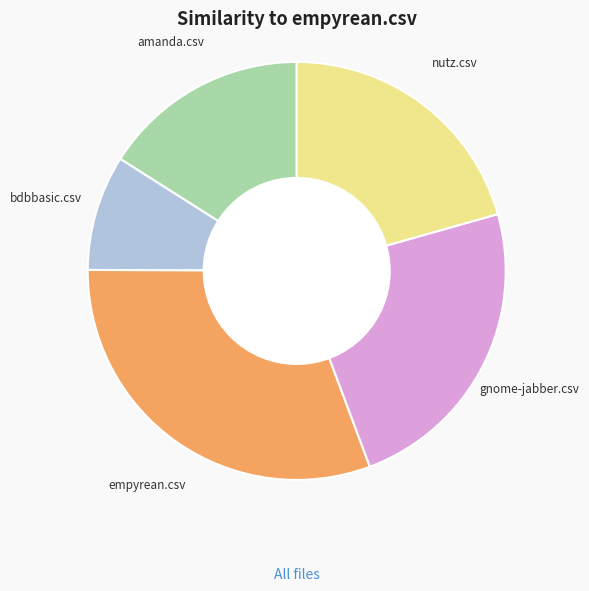

Is there a majority slice in this chart?

No